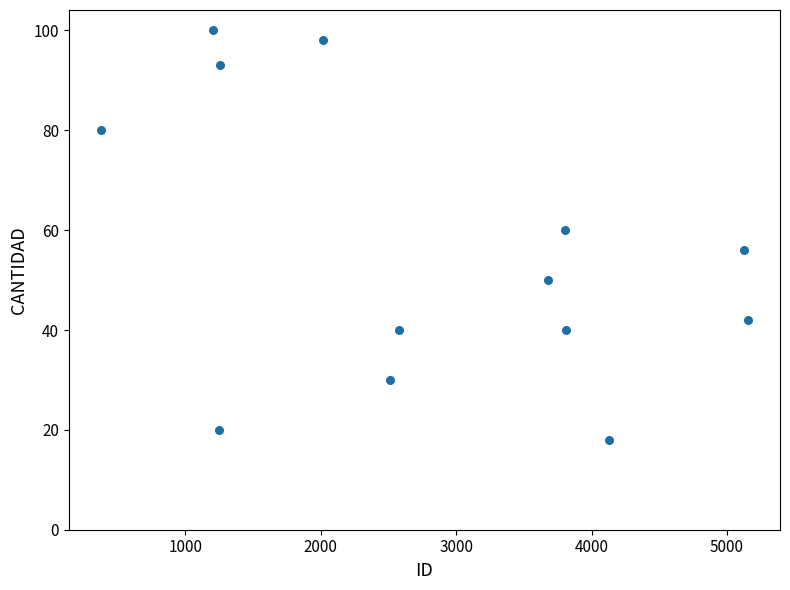

What is the range of X values (max minus min)?

4775